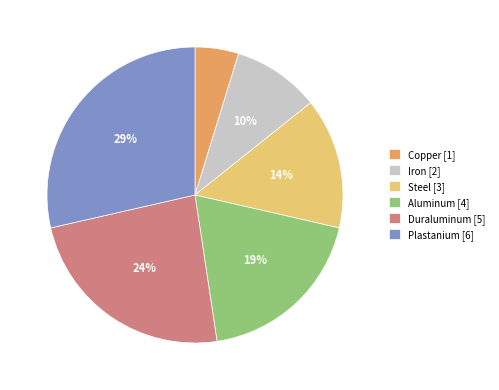

Approximately how many times larger is the value at Duraluminum [5] compared to Aluminum [4]?

1.3